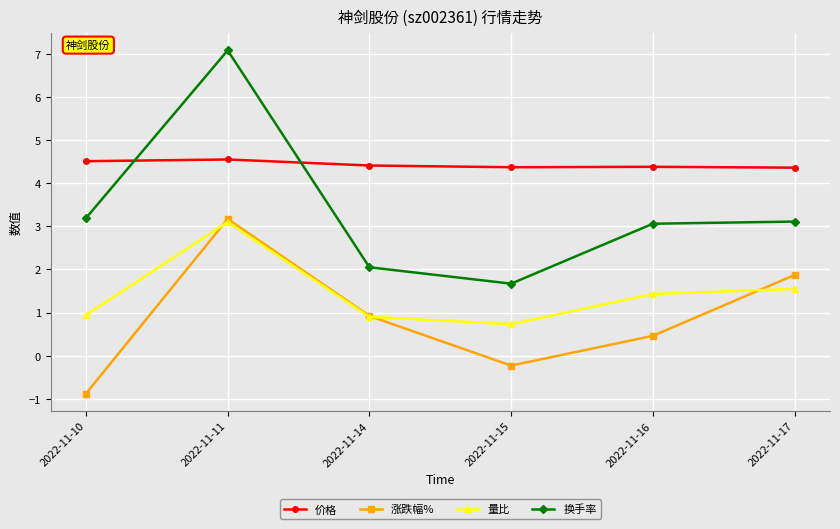

True or false: 涨跌幅% and 价格 cross at least once.

False